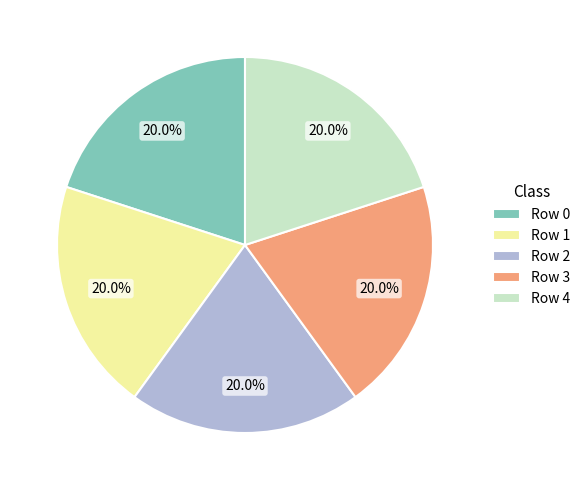

Is there any slice that represents more than half of the pie?

No